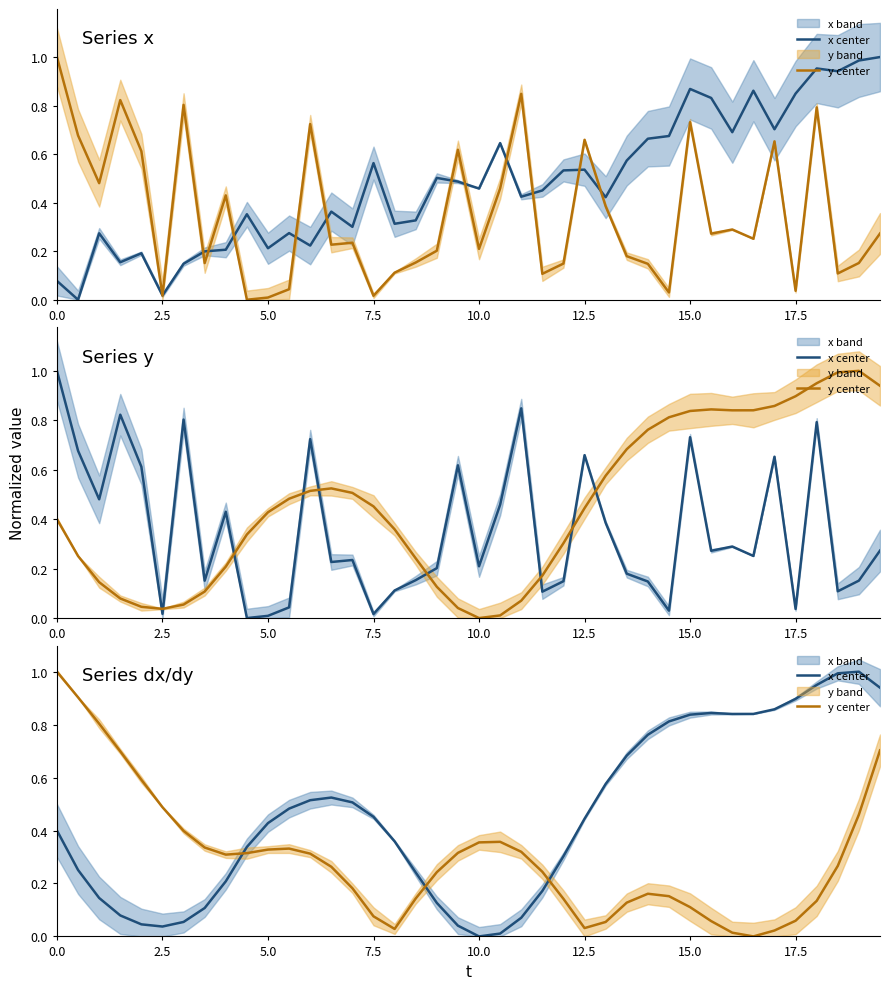

How many interior local peaks does the y center series have?

3